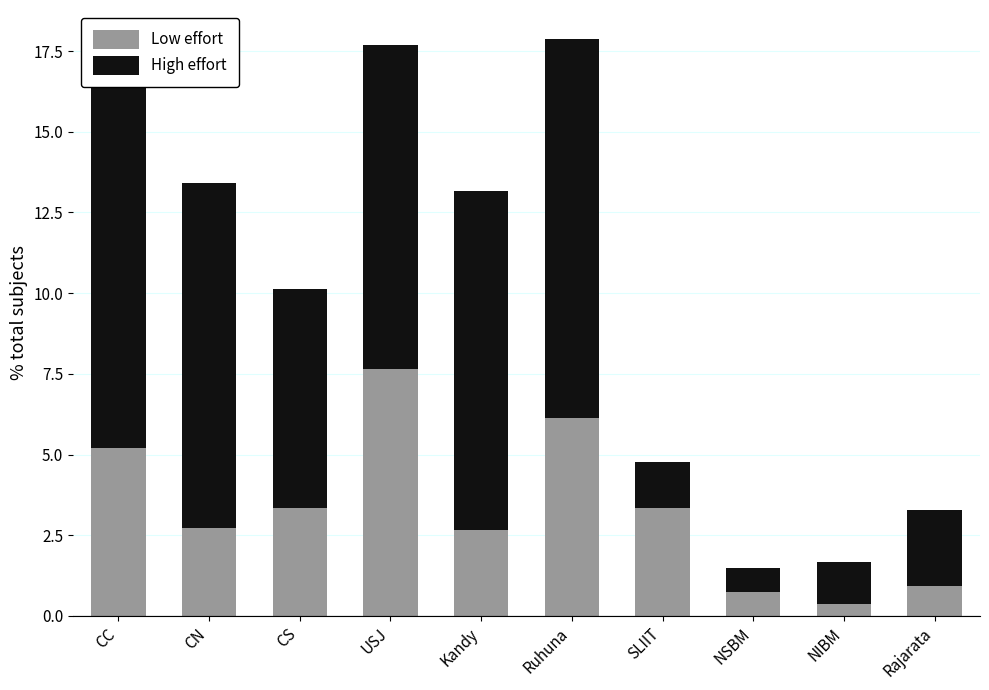

What are all the series names shown in the legend?

Low effort, High effort